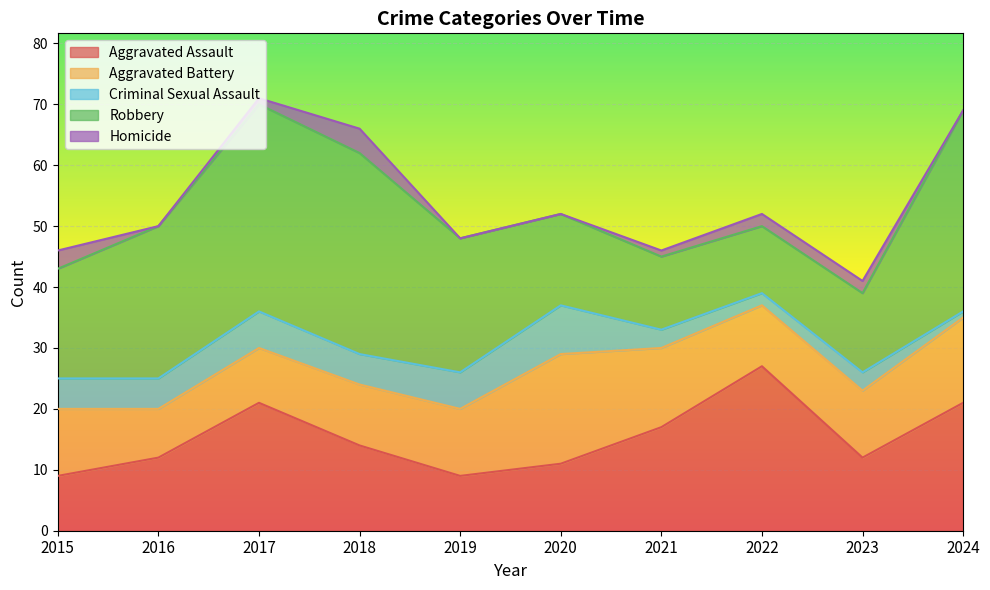

List the series in order of their peak value, highest first.

Robbery, Aggravated Assault, Aggravated Battery, Criminal Sexual Assault, Homicide